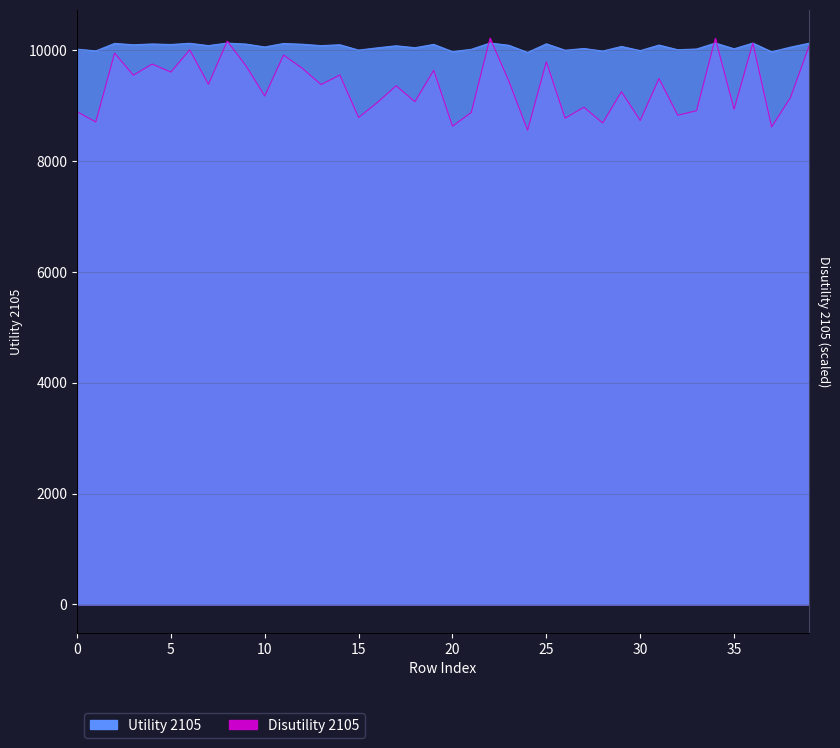

The Disutility 2105 series shows 3867.7 at 29. True or false?

False